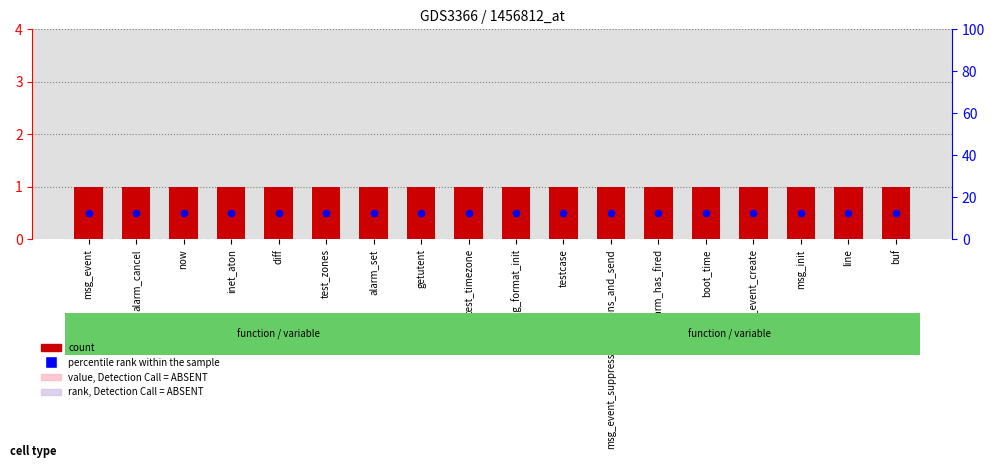

Which series contains the highest Y value?

count